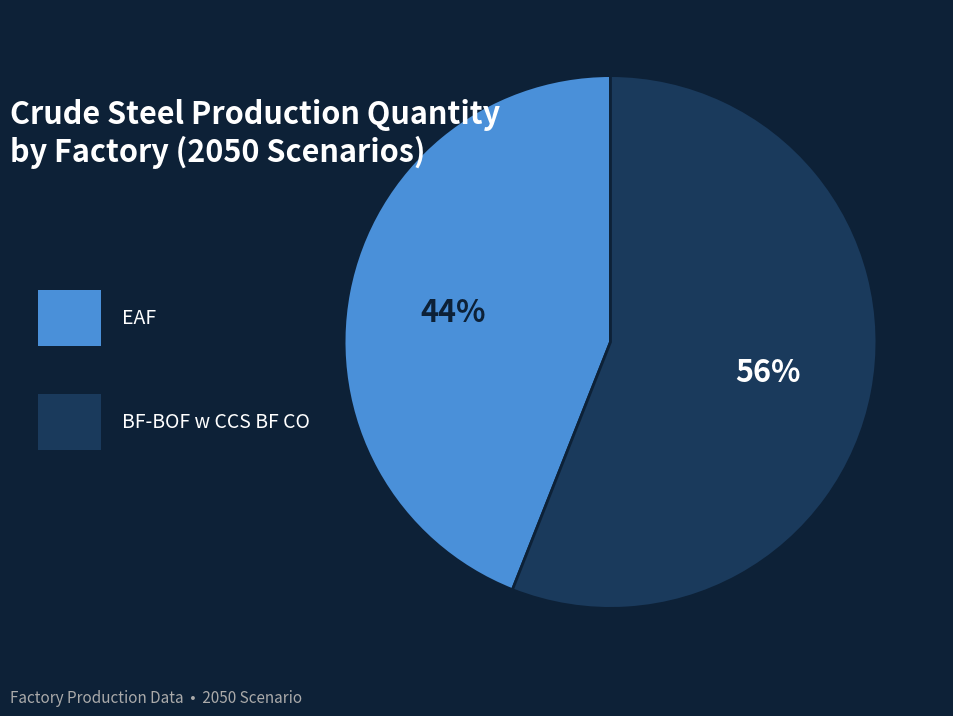

To the nearest percent, what is the average slice percentage?

50%